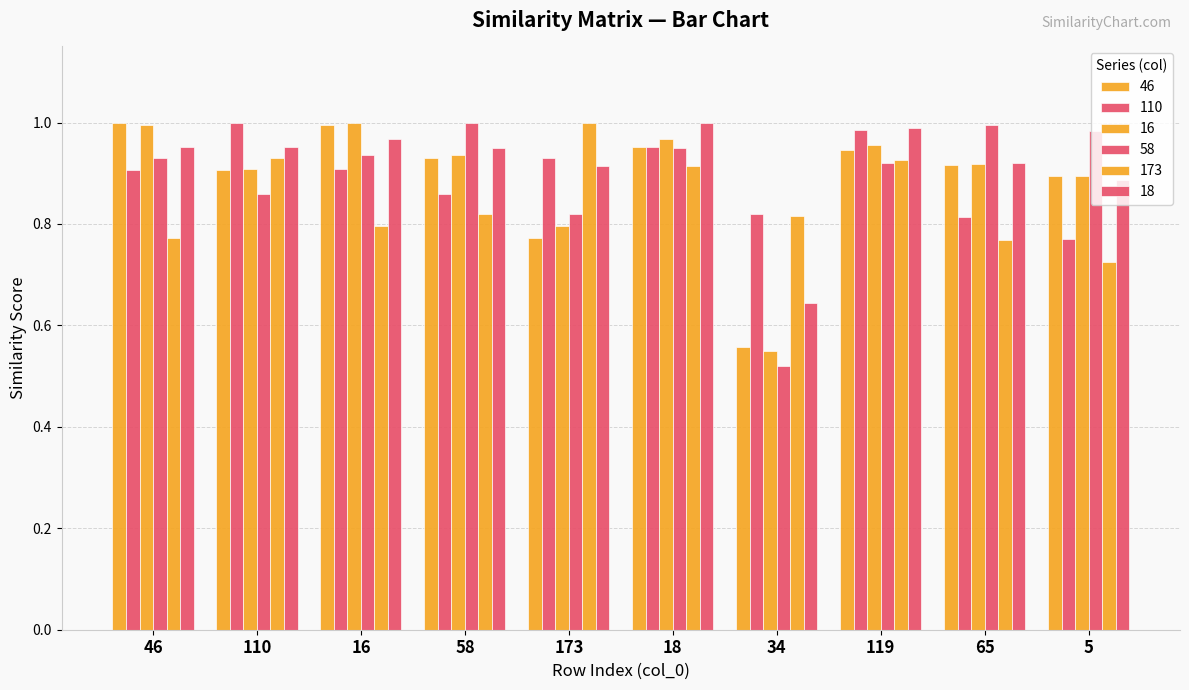

What is the sum of the 110 values at 173 and 46?

1.8